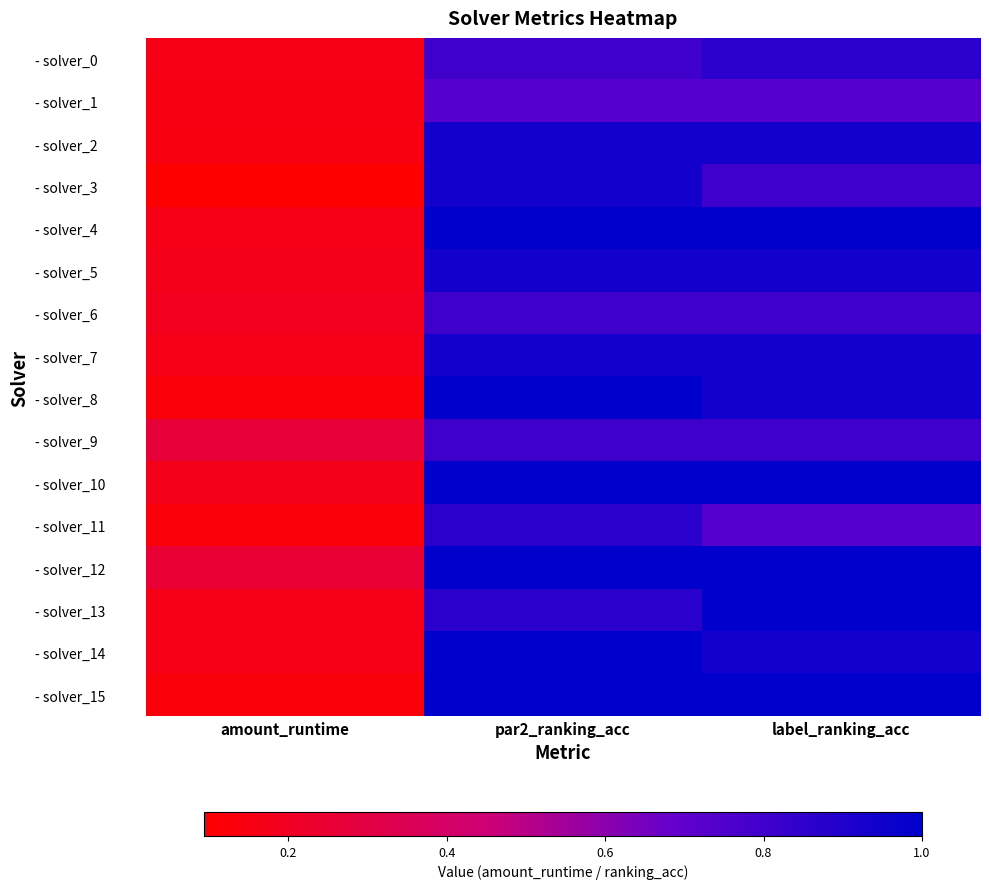

Reading right to left, what are all the values shown in this chart?

- solver_0: label_ranking_acc=0.9	par2_ranking_acc=0.8	amount_runtime=0.2
- solver_1: label_ranking_acc=0.7	par2_ranking_acc=0.7	amount_runtime=0.2
- solver_2: label_ranking_acc=0.9	par2_ranking_acc=0.9	amount_runtime=0.1
- solver_3: label_ranking_acc=0.8	par2_ranking_acc=0.9	amount_runtime=0.1
- solver_4: label_ranking_acc=1.0	par2_ranking_acc=1.0	amount_runtime=0.2
- solver_5: label_ranking_acc=0.9	par2_ranking_acc=0.9	amount_runtime=0.2
- solver_6: label_ranking_acc=0.8	par2_ranking_acc=0.8	amount_runtime=0.2
- solver_7: label_ranking_acc=0.9	par2_ranking_acc=0.9	amount_runtime=0.2
- solver_8: label_ranking_acc=0.9	par2_ranking_acc=1.0	amount_runtime=0.1
- solver_9: label_ranking_acc=0.8	par2_ranking_acc=0.8	amount_runtime=0.3
- solver_10: label_ranking_acc=1.0	par2_ranking_acc=1.0	amount_runtime=0.2
- solver_11: label_ranking_acc=0.7	par2_ranking_acc=0.9	amount_runtime=0.1
- solver_12: label_ranking_acc=1.0	par2_ranking_acc=1.0	amount_runtime=0.3
- solver_13: label_ranking_acc=1.0	par2_ranking_acc=0.9	amount_runtime=0.2
- solver_14: label_ranking_acc=0.9	par2_ranking_acc=1.0	amount_runtime=0.2
- solver_15: label_ranking_acc=1.0	par2_ranking_acc=1.0	amount_runtime=0.1